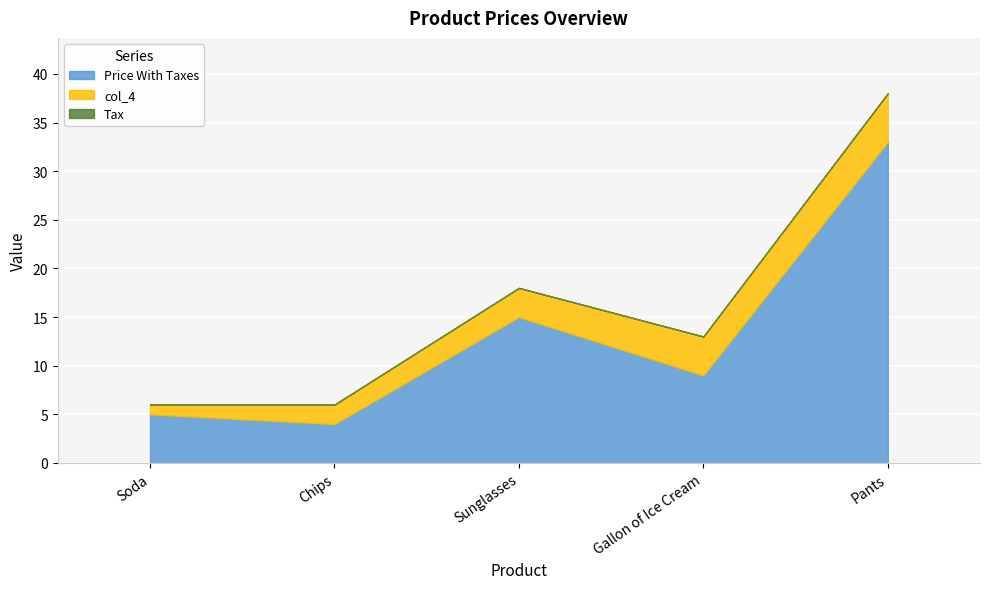

The value of Tax at Sunglasses is 0. True or false?

True